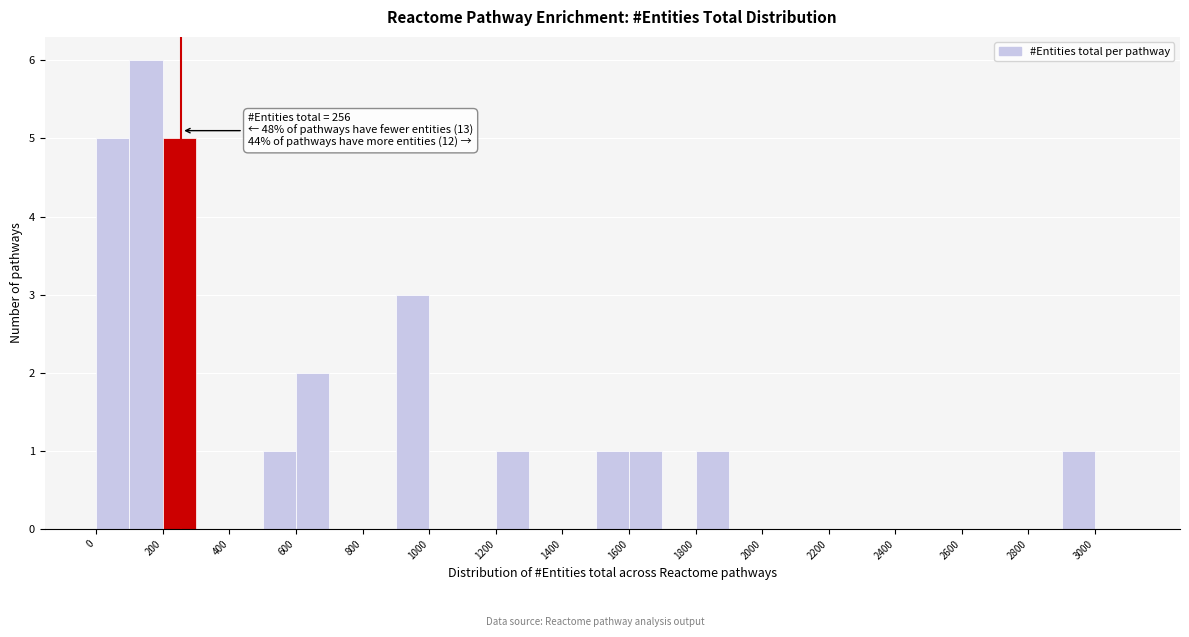

Over which range of the x-axis is the bar tallest?

100 to 200